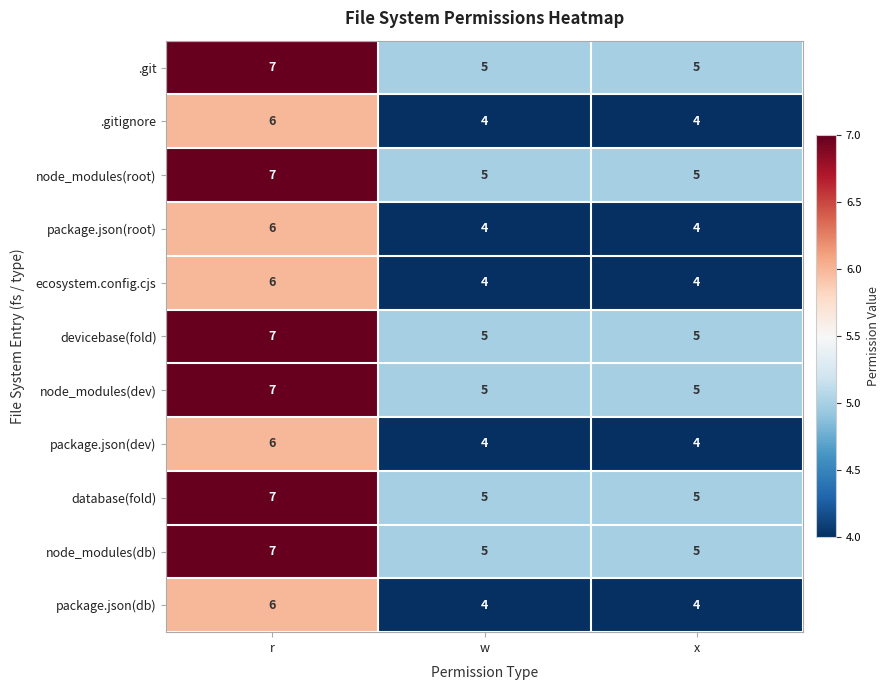

The value of devicebase(fold) at r is 10. True or false?

False